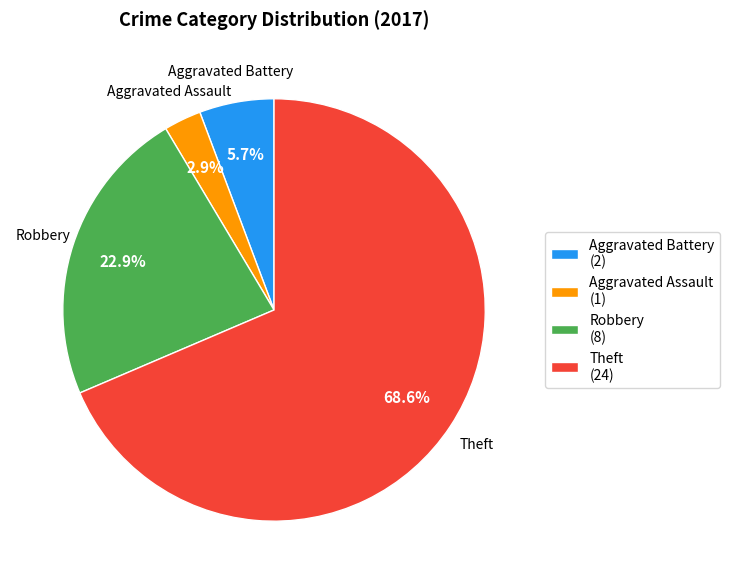

To the nearest percent, what is the average slice percentage?

25%